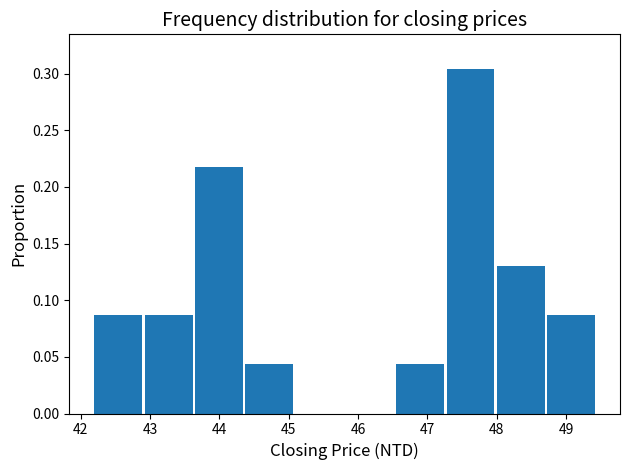

Over which range of the x-axis is the bar tallest?

47.3 to 48.0